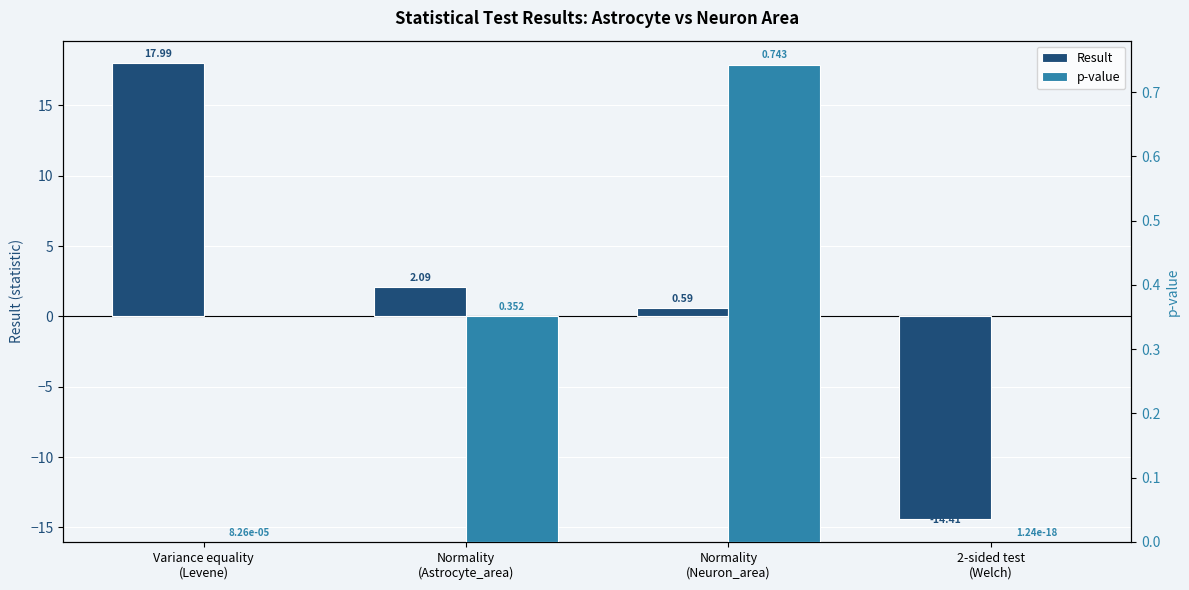

Reading right to left, extract all data points from this chart.

Result: -14.4	0.6	2.1	18.0
p-value: 0.0	0.7	0.4	0.0